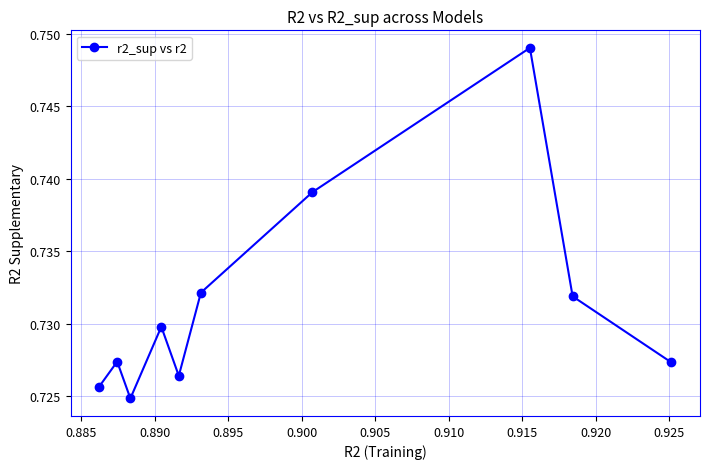

How many values are between 0 and 1?

10